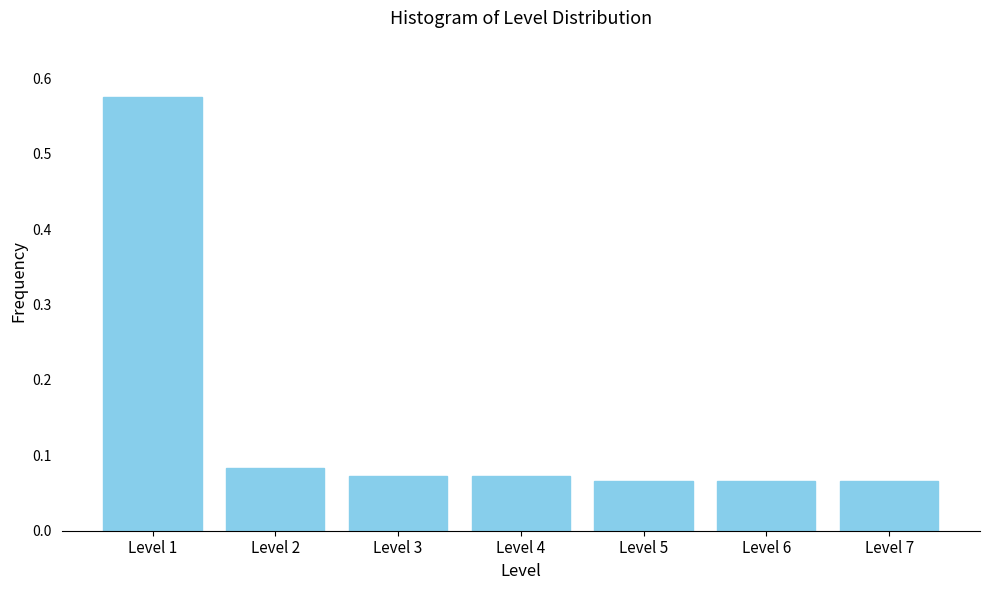

The value at Level 7 is 0.0. True or false?

False